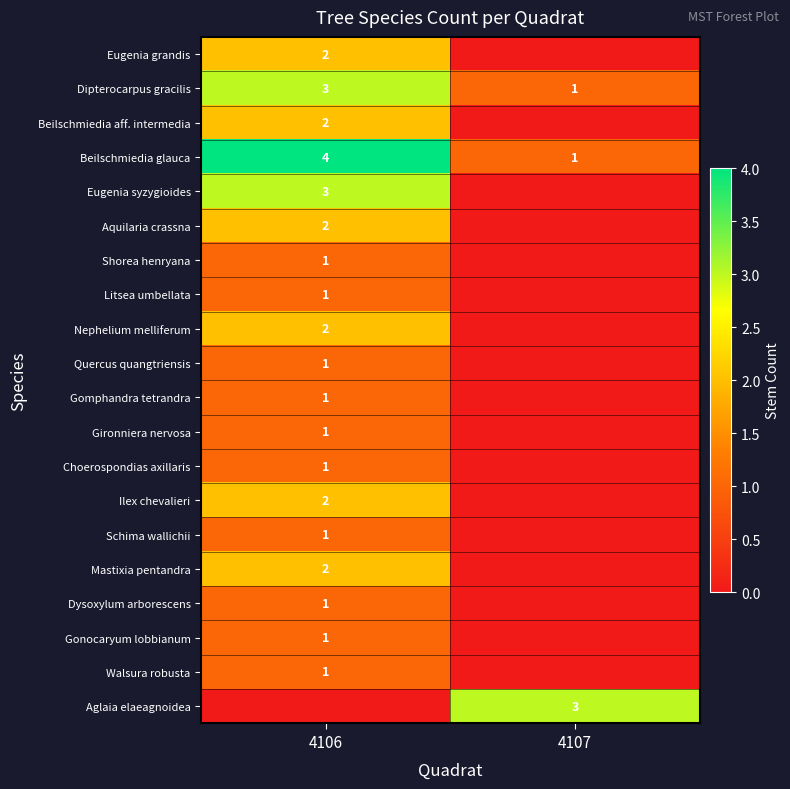

True or false: Beilschmiedia aff. intermedia has a value of 1 at 4106.

False